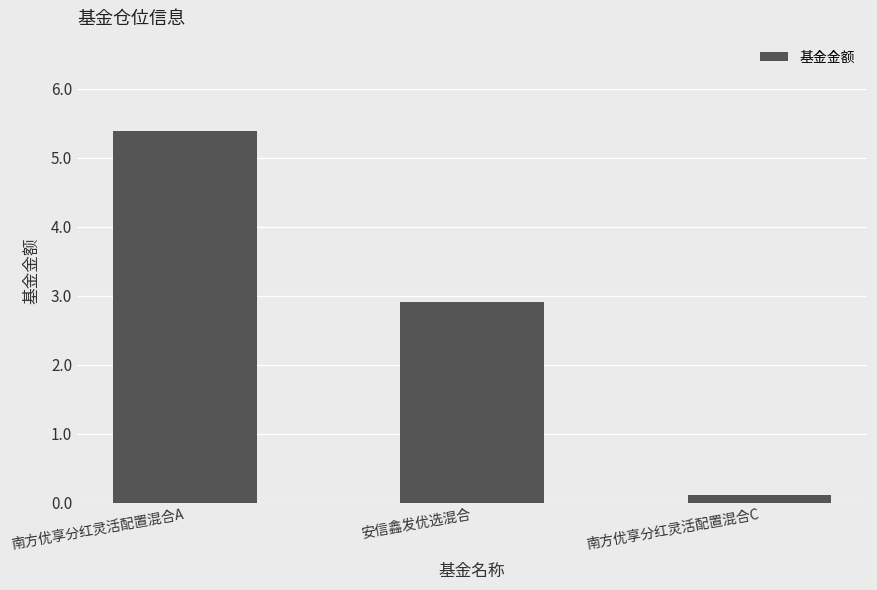

How many data points are less than 2?

1